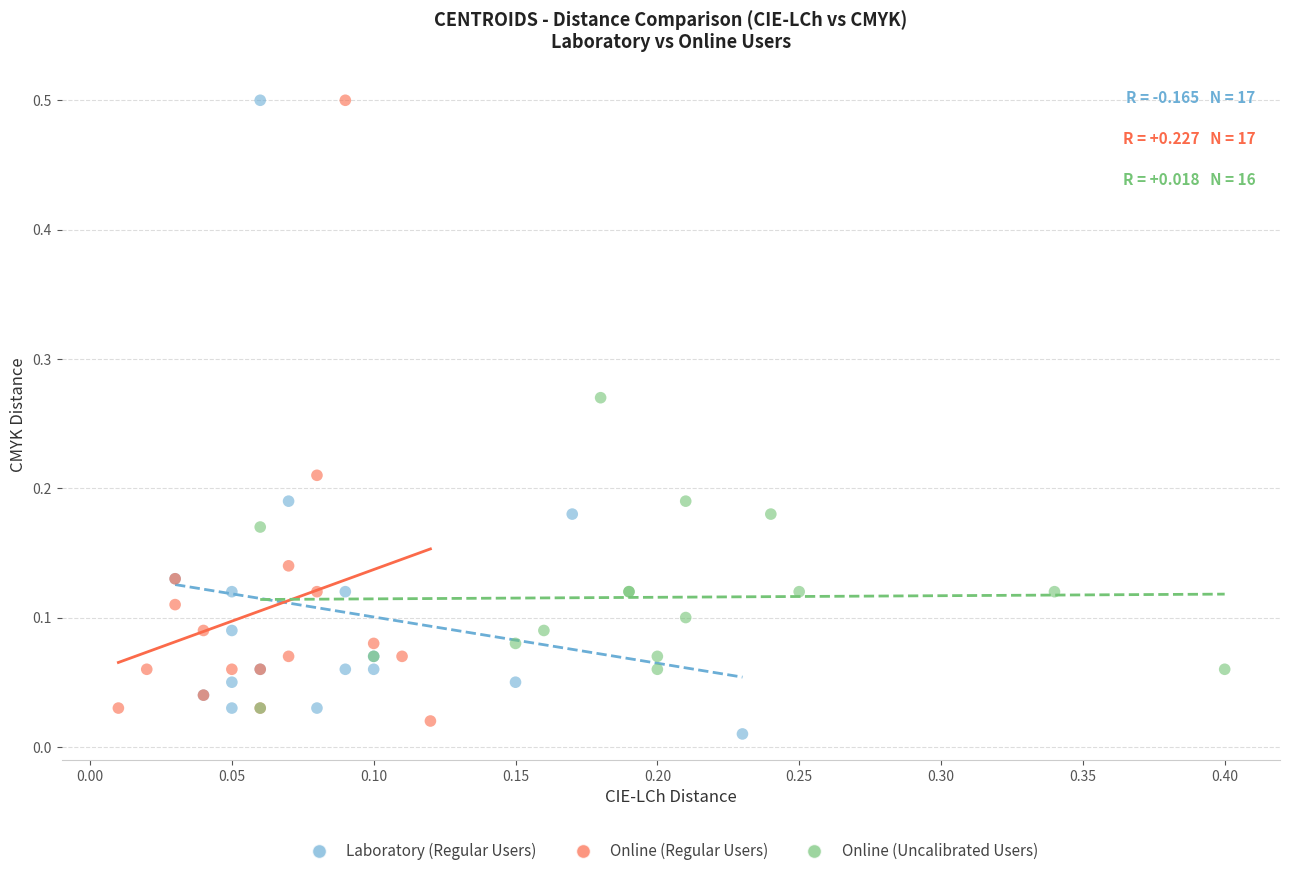

What are all the series names shown in the legend?

Laboratory (Regular Users), Online (Regular Users), Online (Uncalibrated Users)